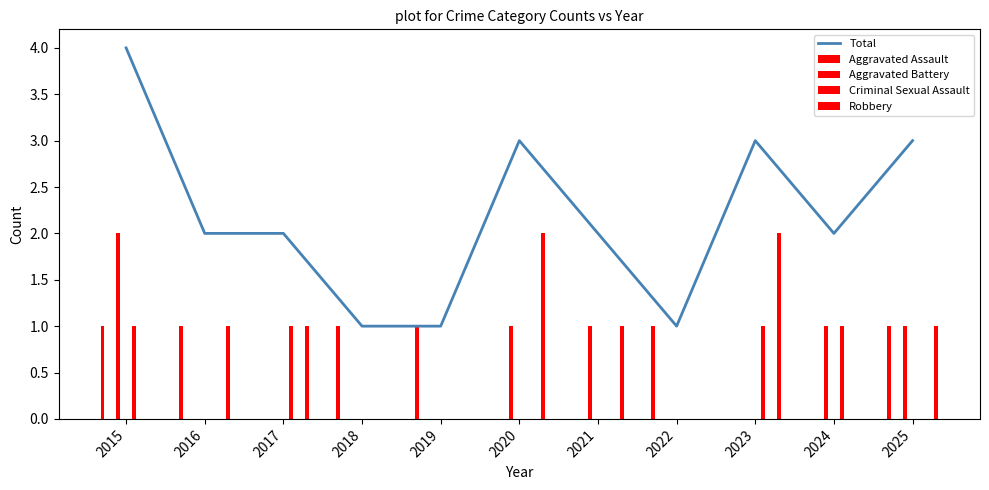

Rank the categories by value from lowest to highest.

2018, 2019, 2022, 2016, 2017, 2021, 2024, 2020, 2023, 2025, 2015